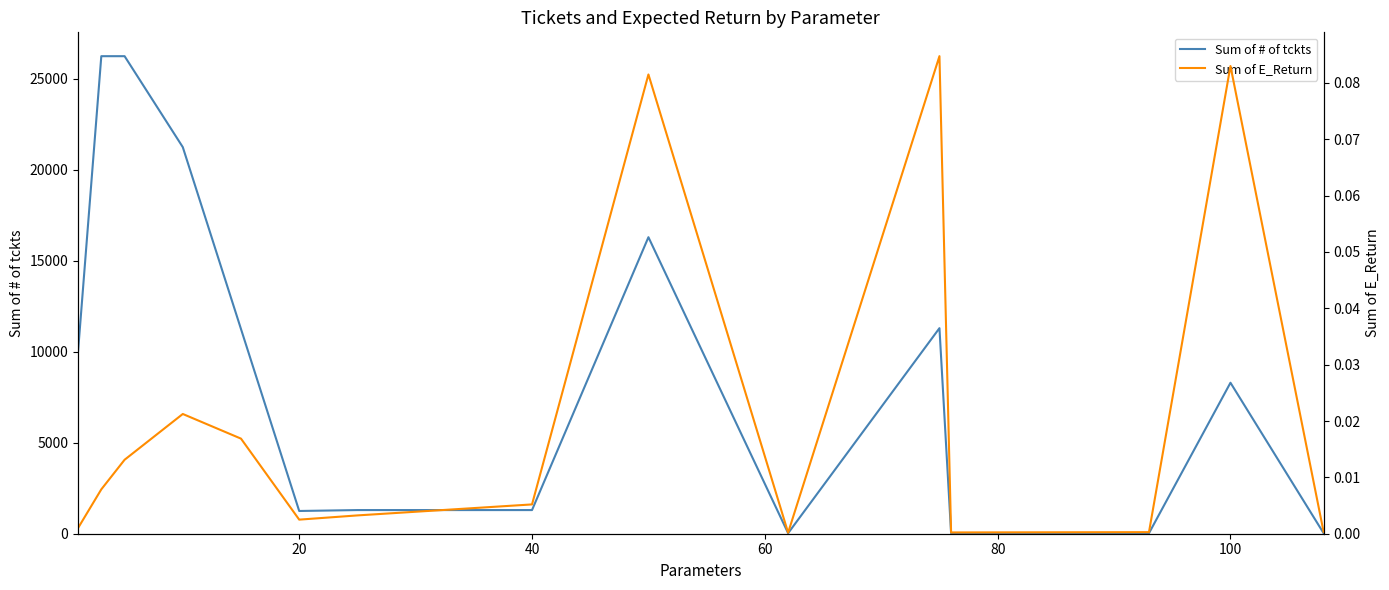

Reading left to right, extract all data points from this chart.

Sum of # of tckts: 10000.0	26250.0	26250.0	26250.0	21250.0	11250.0	1250.0	1300.0	1300.0	1300.0	16300.0	30.0	11300.0	30.0	30.0	30.0	30.0	30.0	8300.0	30.0
Sum of E_Return: 0.0	0.0	0.0	0.0	0.0	0.0	0.0	0.0	0.0	0.0	0.1	0.0	0.1	0.0	0.0	0.0	0.0	0.0	0.1	0.0